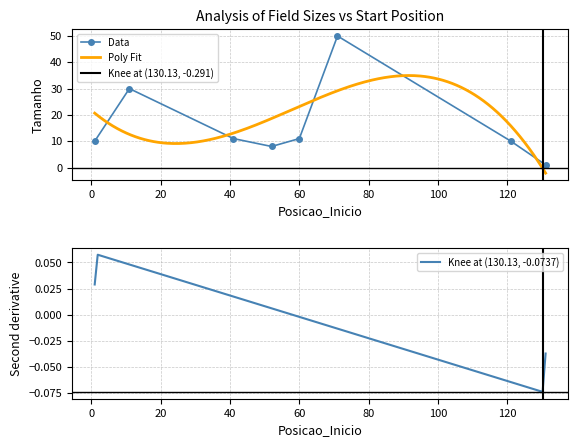

What is the ratio of the value at 131 to the value at 60?

0.1